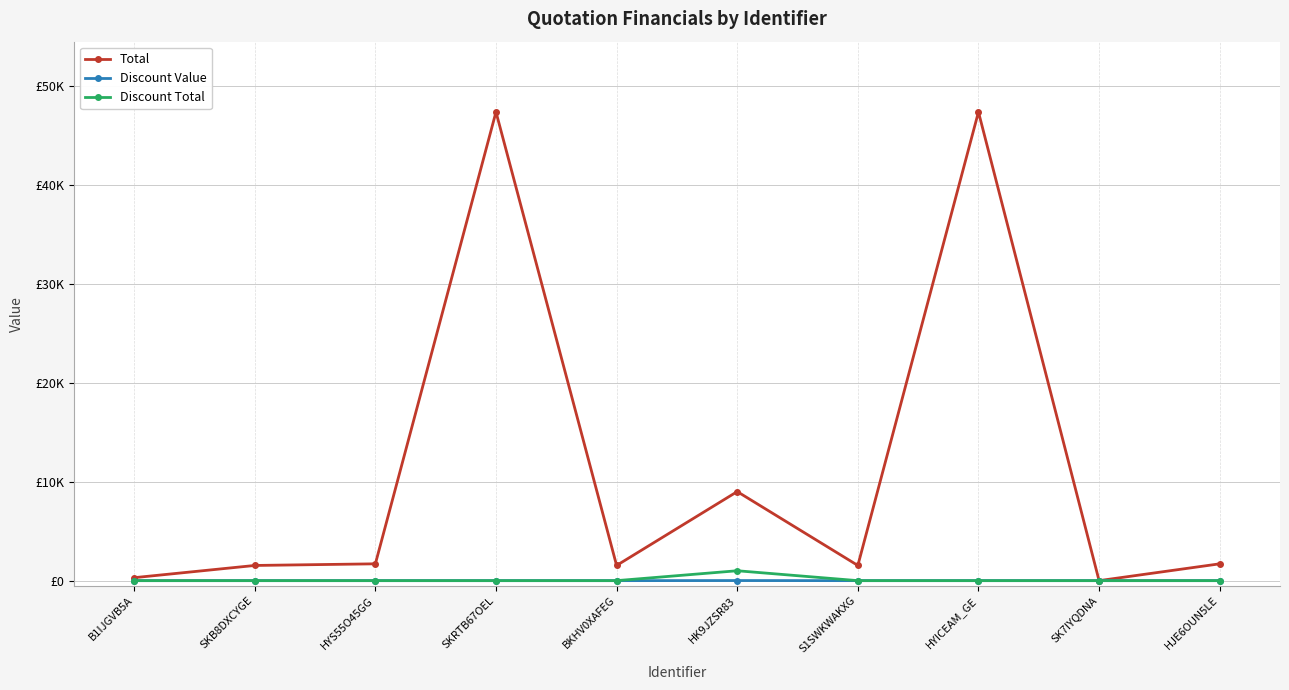

True or false: Total has more than 1 interior local peaks.

True